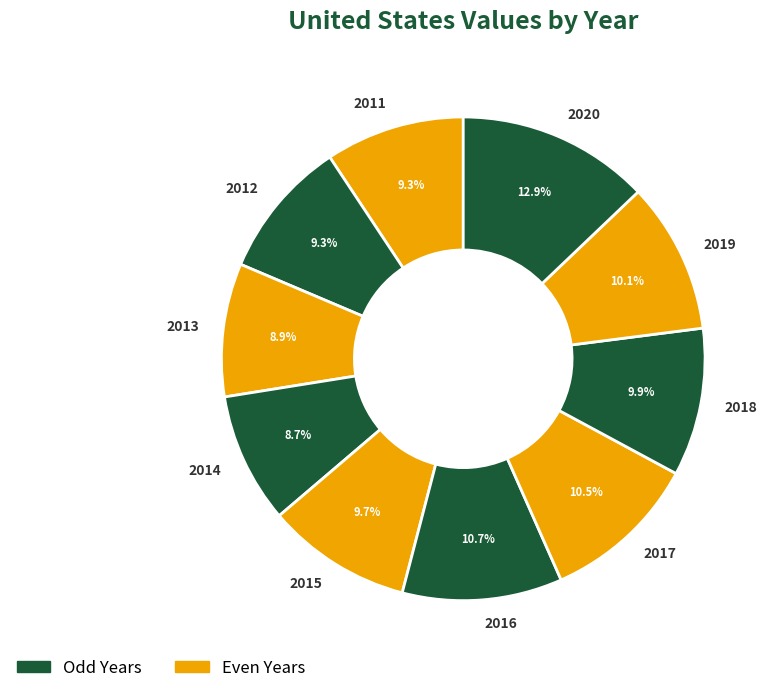

How many slices are in this pie chart?

10